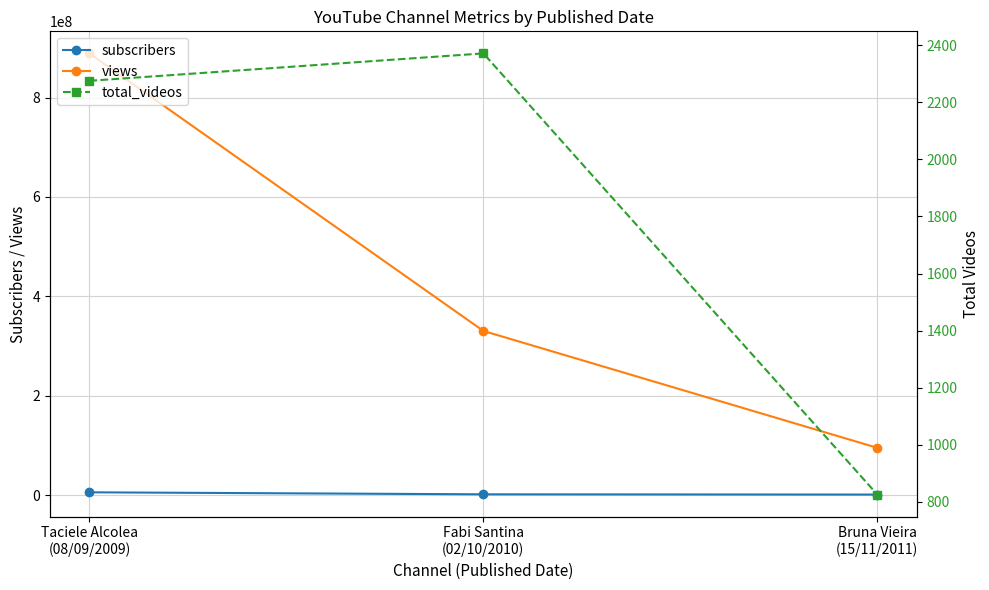

Which category has the lowest value across all series?

Bruna Vieira
(15/11/2011)